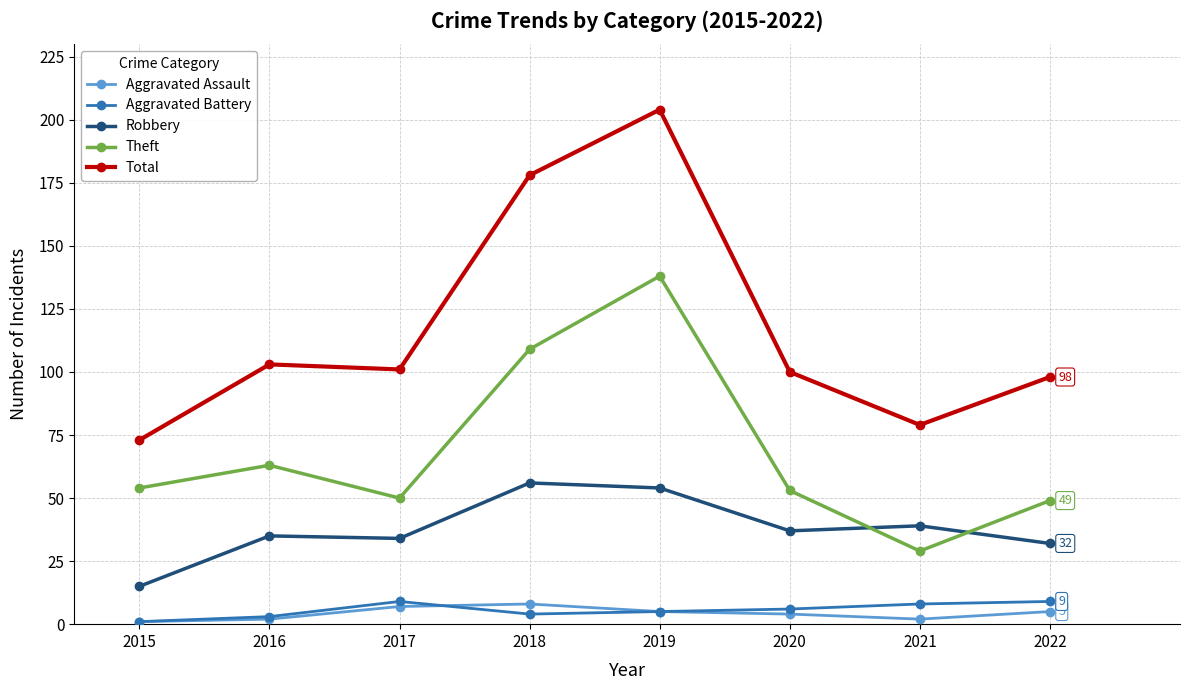

How many times do Theft and Robbery cross each other?

2